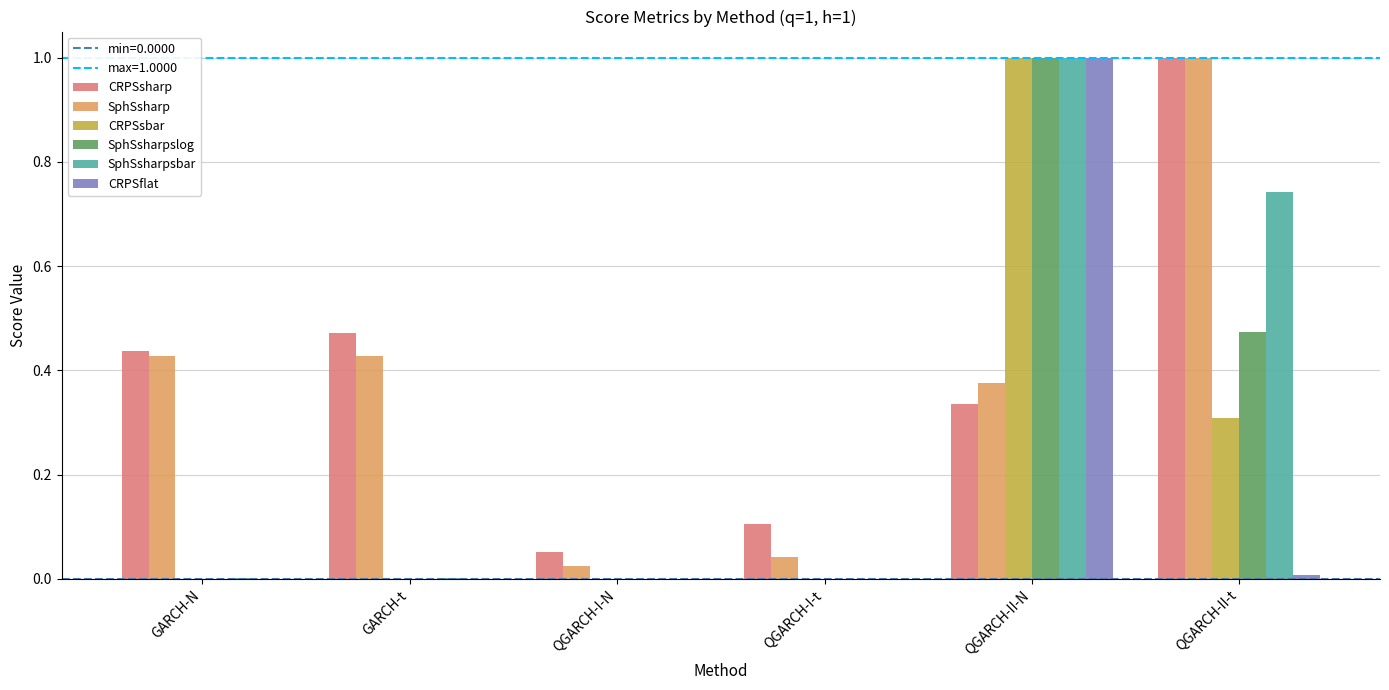

Which series changed the most between QGARCH-I-N and QGARCH-II-t?

SphSsharp